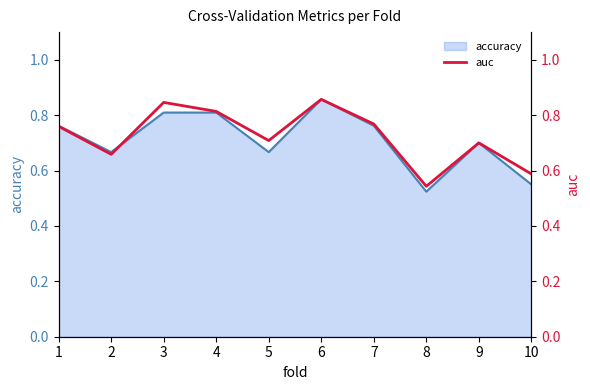

What is the change in value from 2 to 10?

-0.1